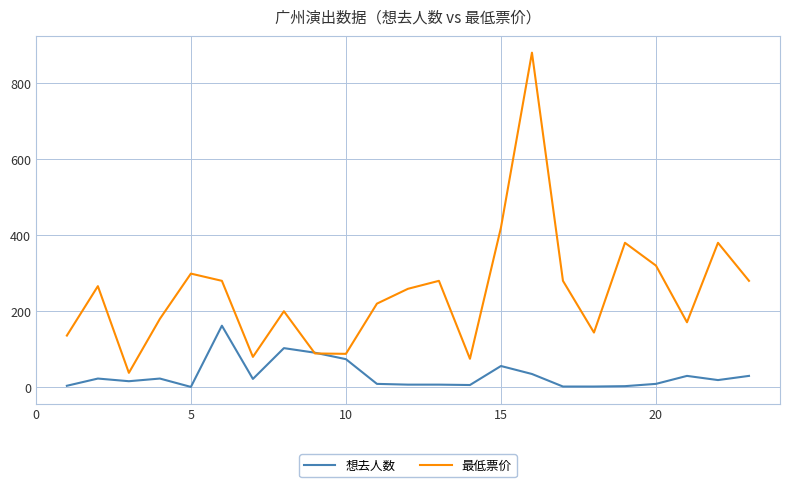

List the series in order of their overall mean, highest first.

最低票价, 想去人数